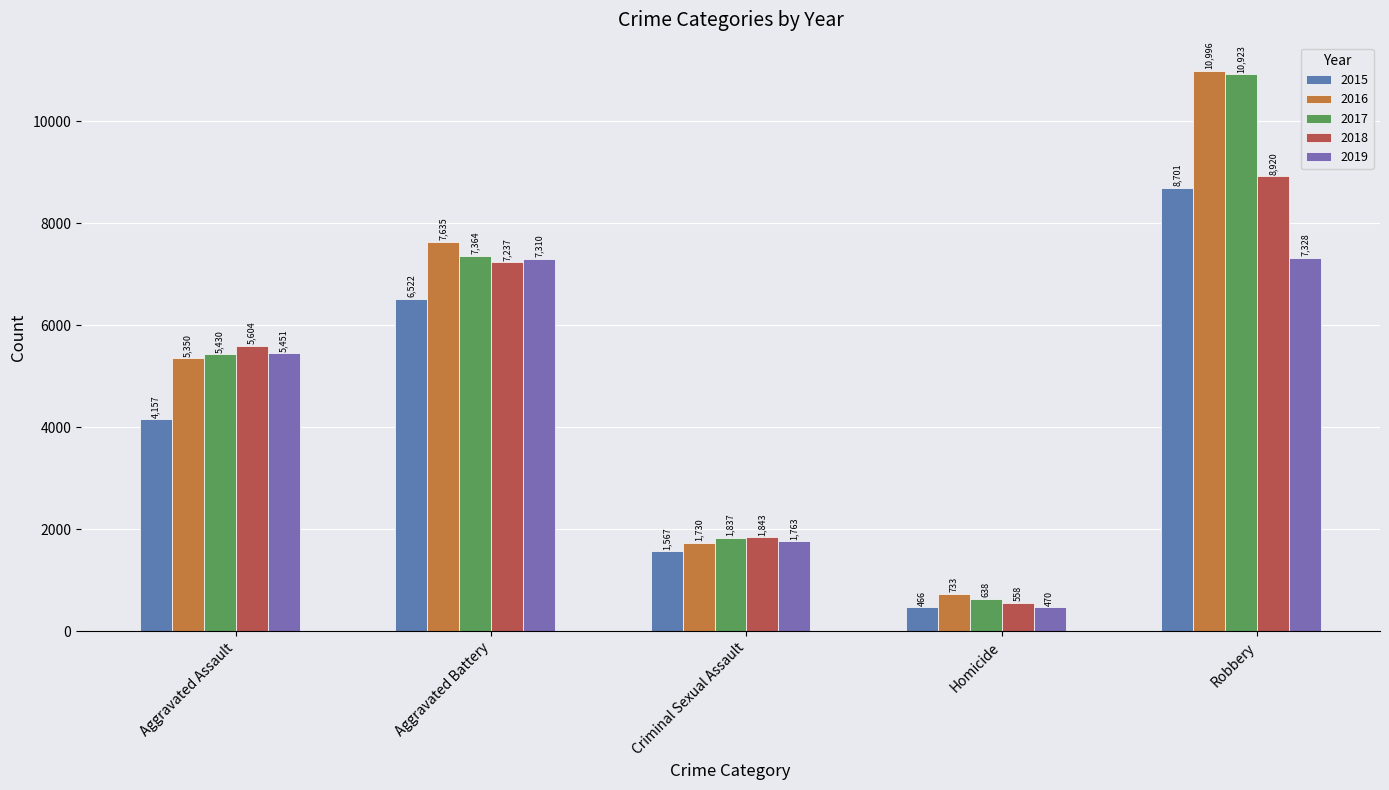

At which label does 2015 reach its peak?

Robbery